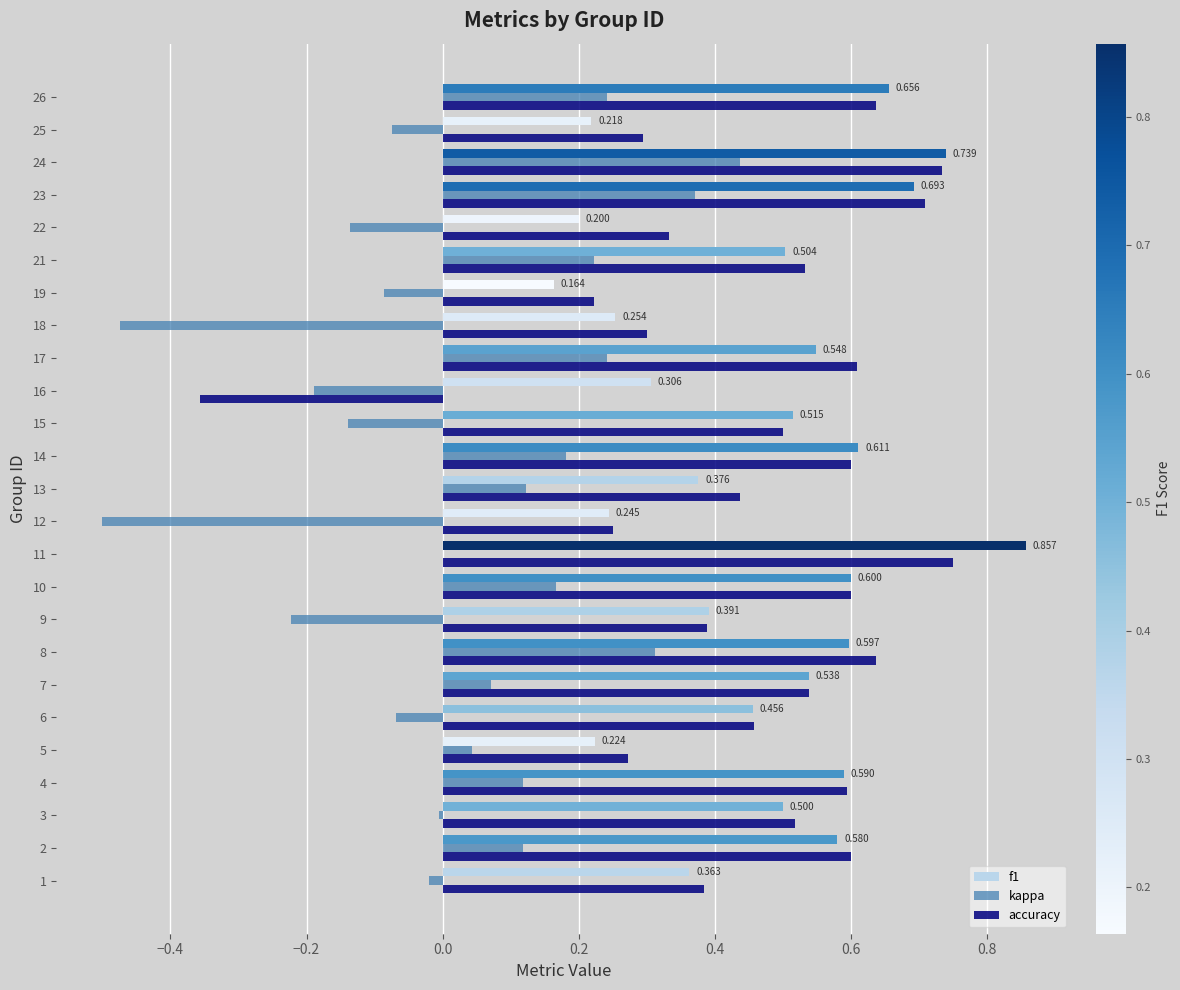

Is the value of kappa at 25 greater than the value of f1 at 2?

No